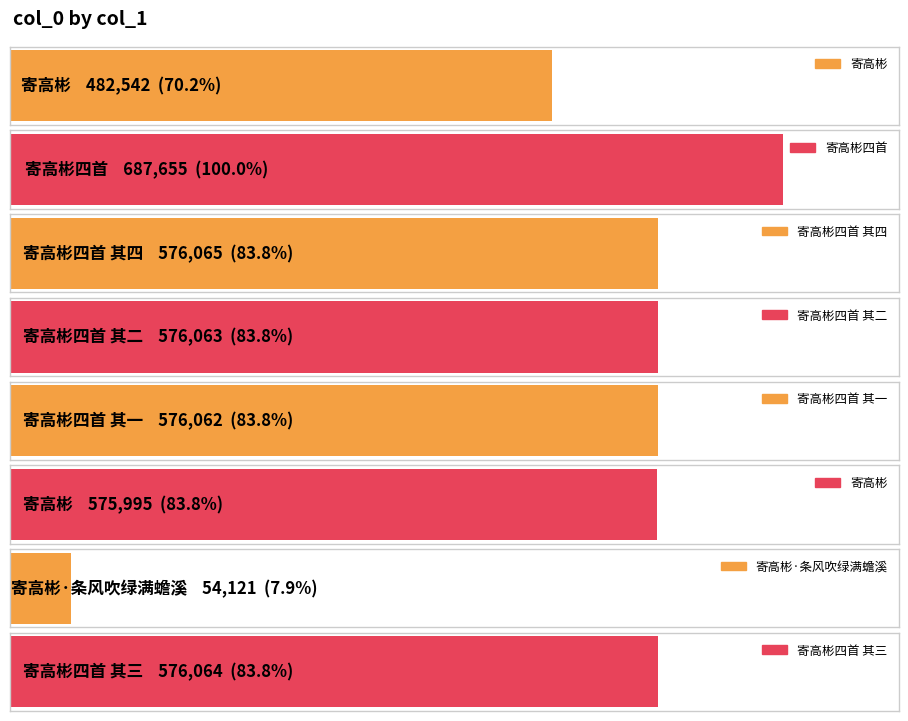

Reading right to left, what are all the values shown in this chart?

576064	54121	575995	576062	576063	576065	687655	482542